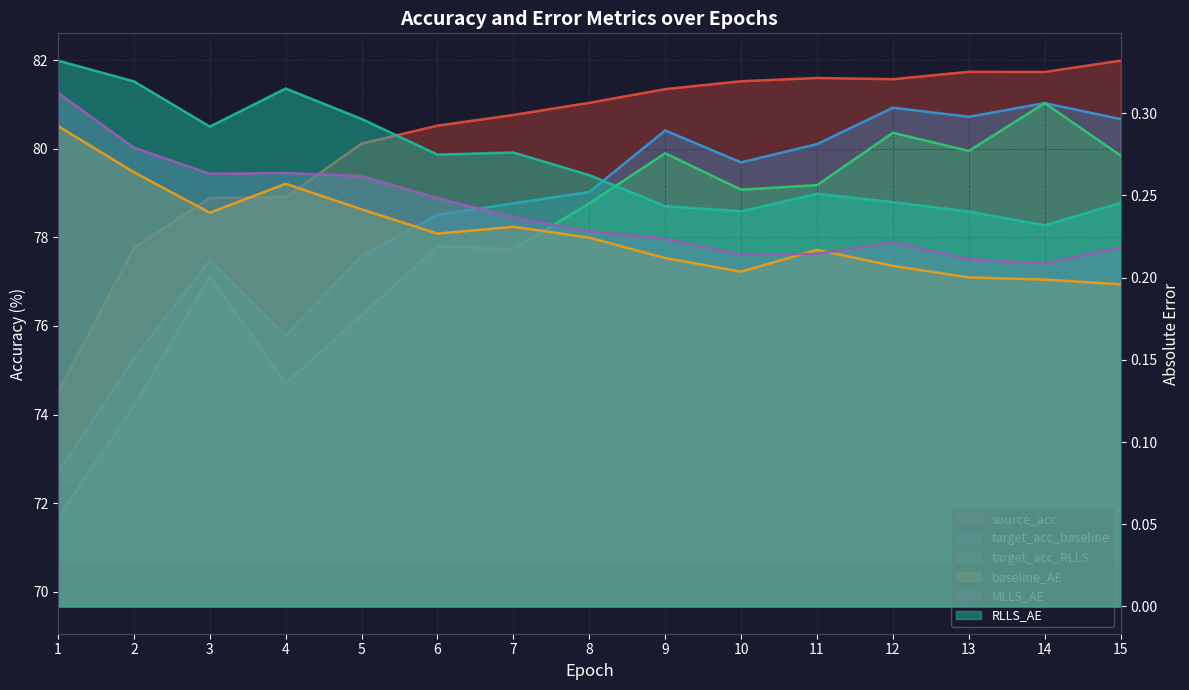

The RLLS_AE series shows 0.2 at 9. True or false?

False